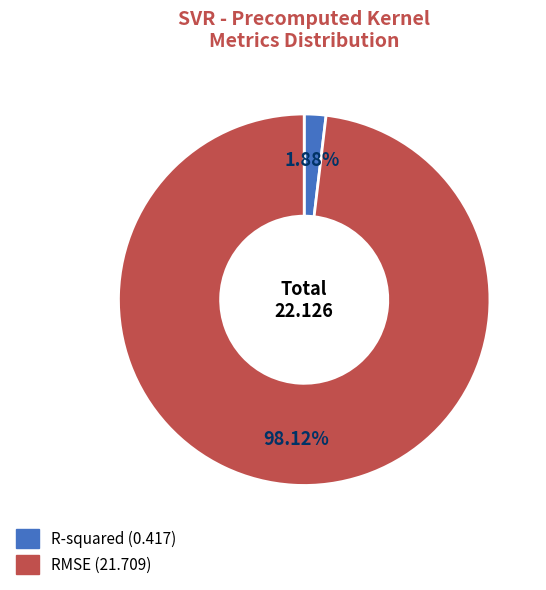

Between RMSE and R-squared, which is larger?

RMSE